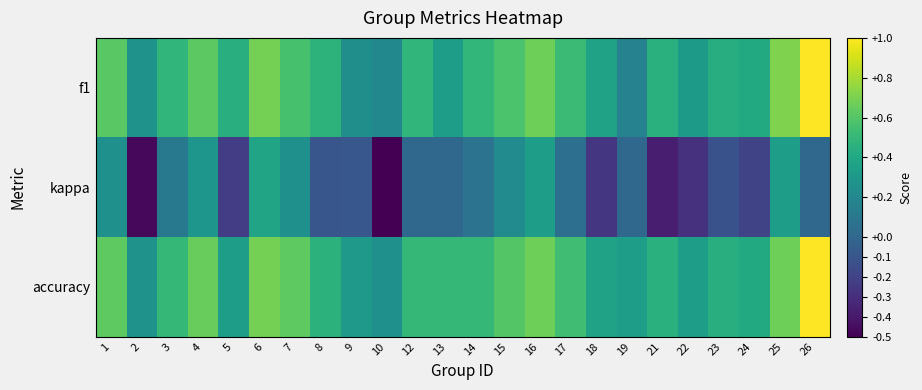

Which series changed the most between 1 and 12?

kappa